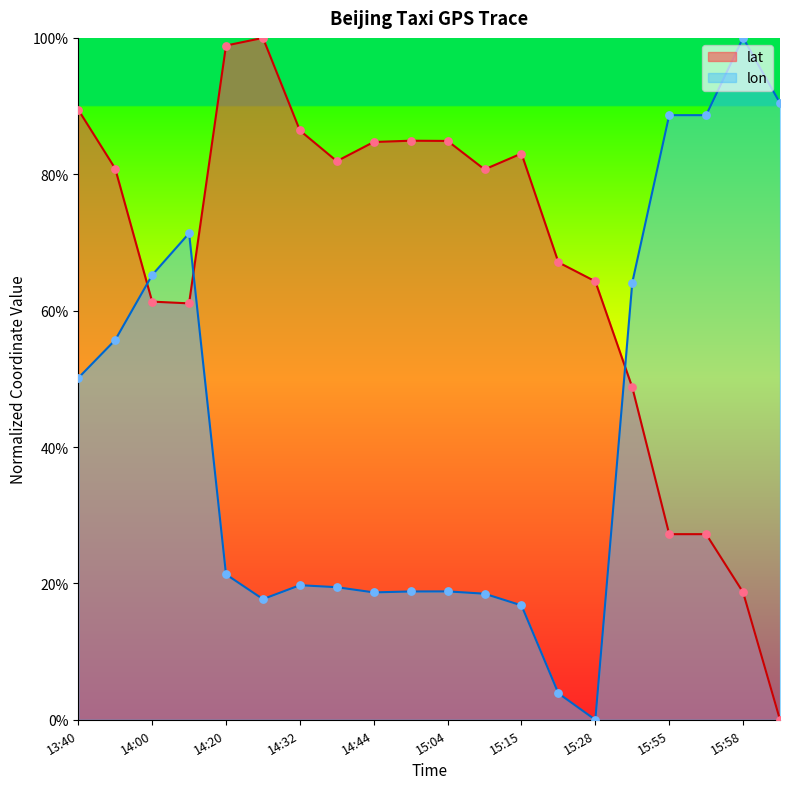

Is the value of lat at 14:22 greater than the value of lon at 14:54?

Yes